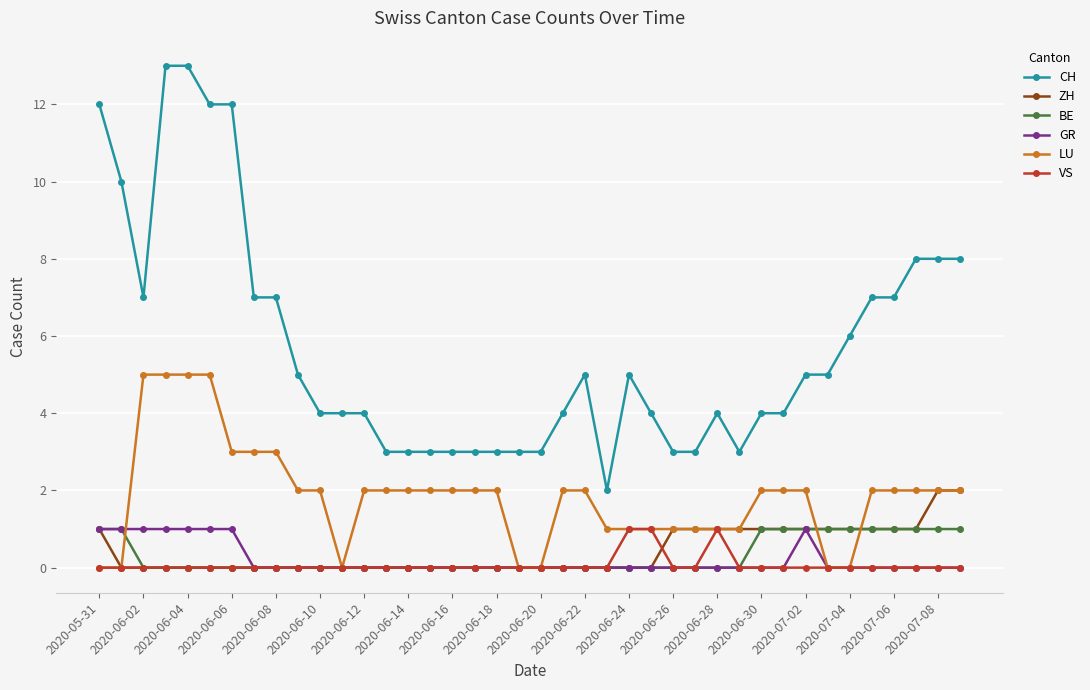

How many ZH values are between 0 and 1?

38